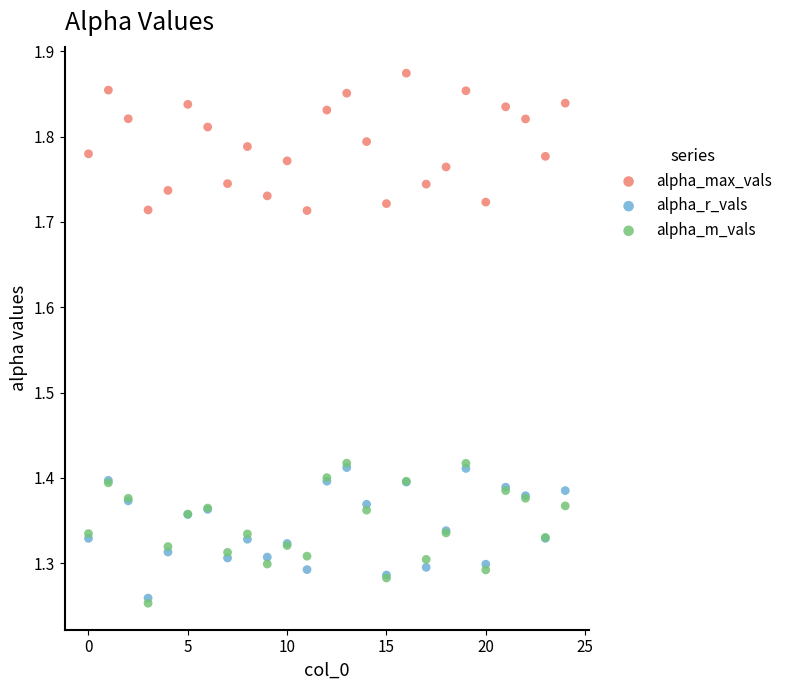

Which series reaches the maximum Y coordinate?

alpha_max_vals